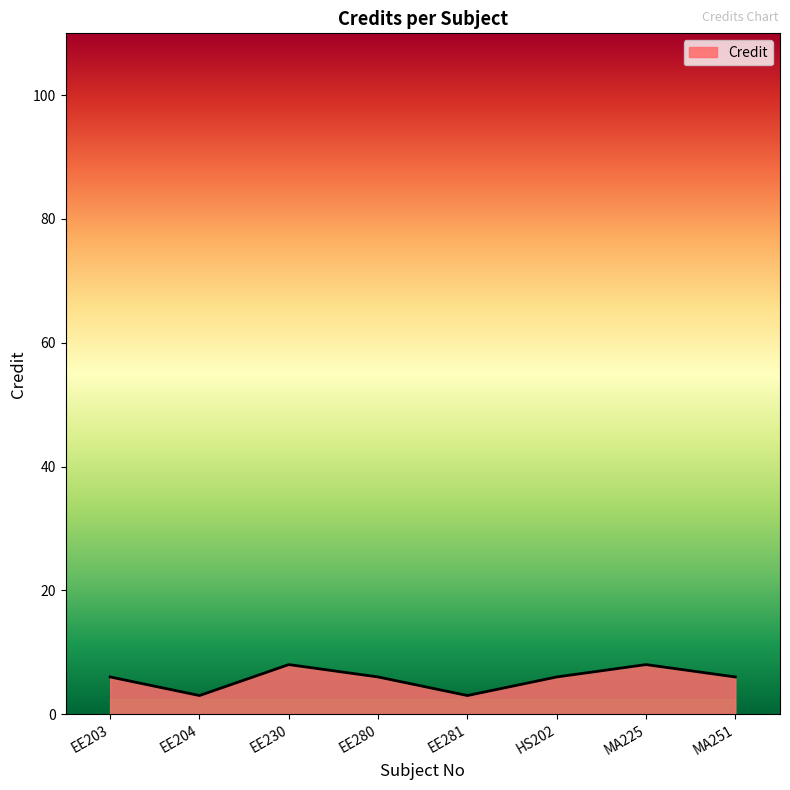

At which category does the data reach its first local valley?

EE204